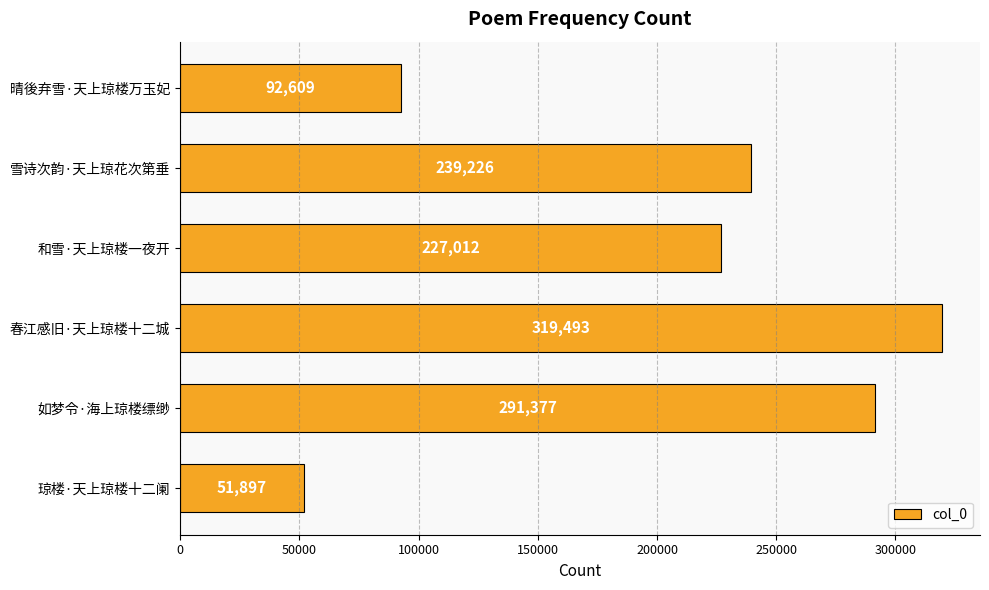

At which label is the value closest to 185695?

和雪·天上琼楼一夜开